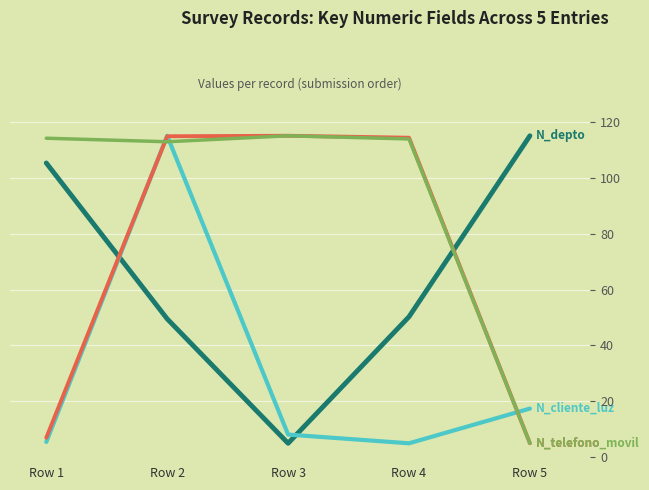

Where is N_telefono_movil nearest to the value 60?

Row 2